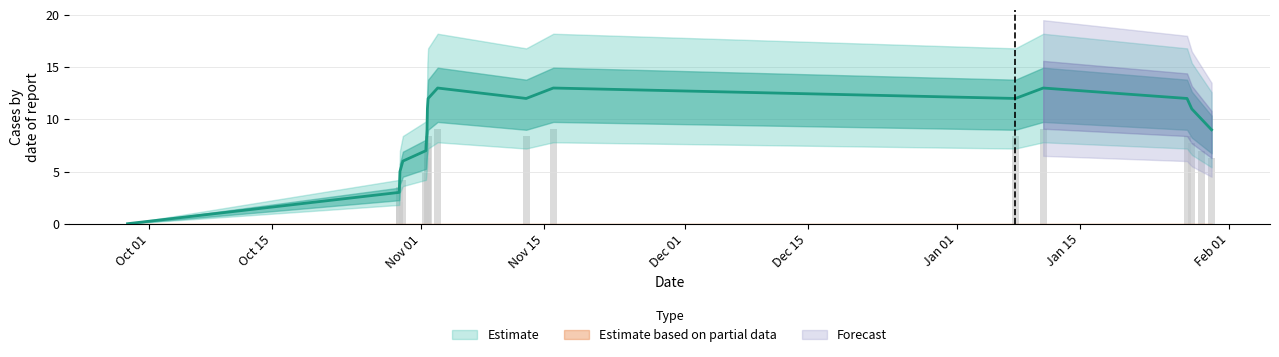

At which label is the value closest to 6?

1635542143